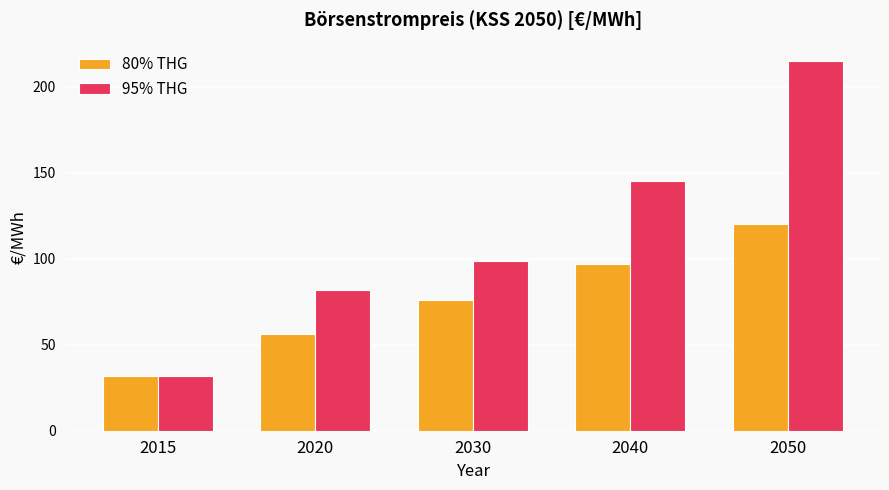

Which series has the widest spread of values?

95% THG